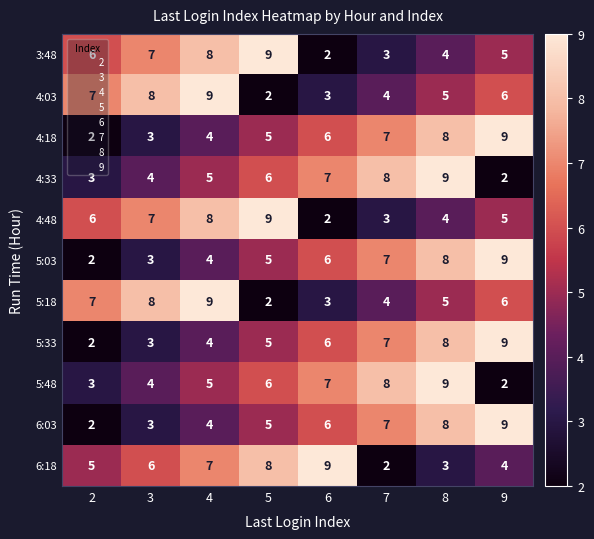

What is the total value across all series at 5?

62